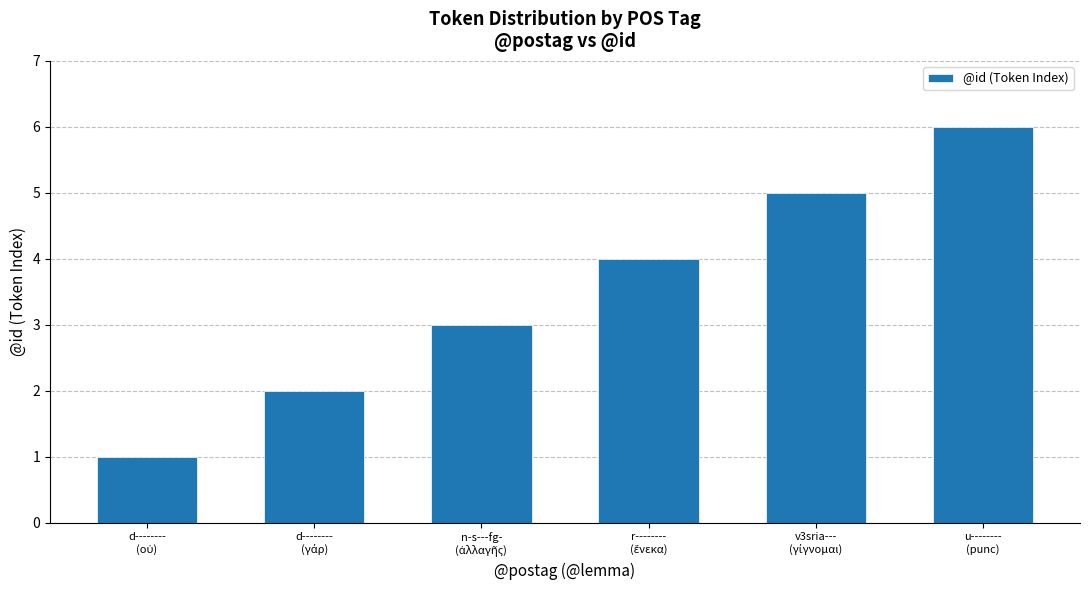

What is the sum of all values?

21